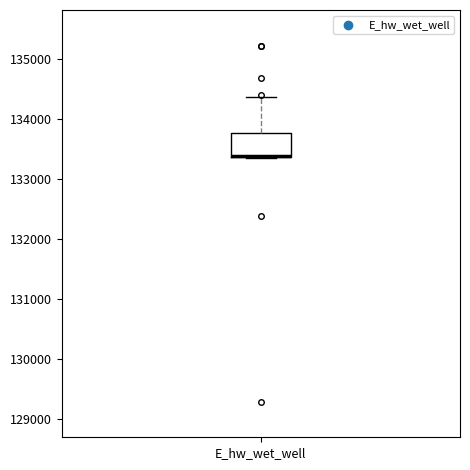

Transcribe this box plot: give where the median line is, the range the box spans, and where the two whiskers end, as read against the y-axis. The values are not printed on the chart, so give them approximately, as read against the axis.

median 133400 (drawn on the box's lower edge), box 133400 to 133800, whiskers 133400 to 134400